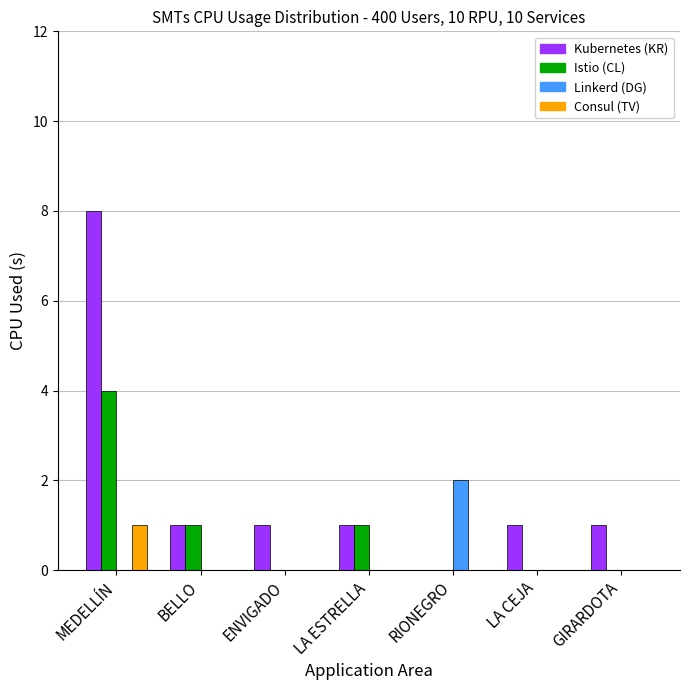

How many groups of bars are there?

7